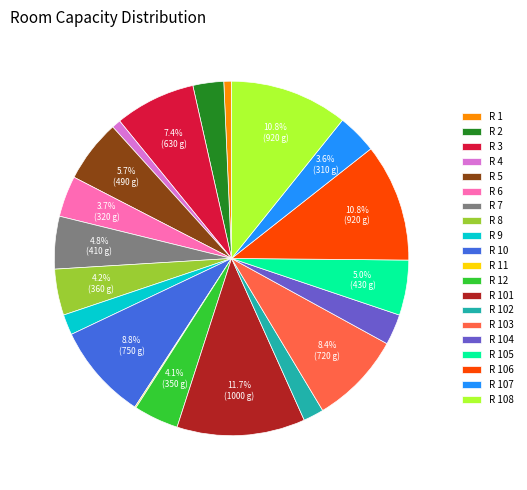

True or false: R 4 accounts for 1% of the total.

True